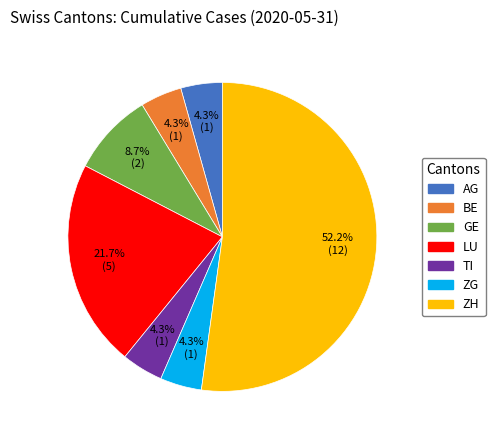

Which has a higher value, LU or BE?

LU